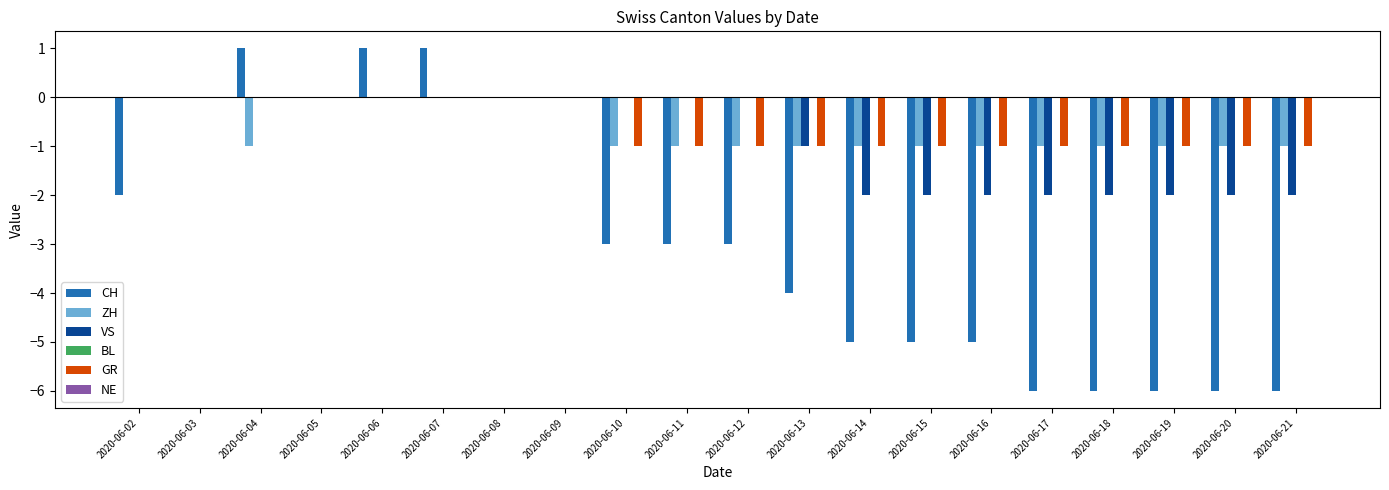

The value of CH at 2020-06-13 is -4. True or false?

True